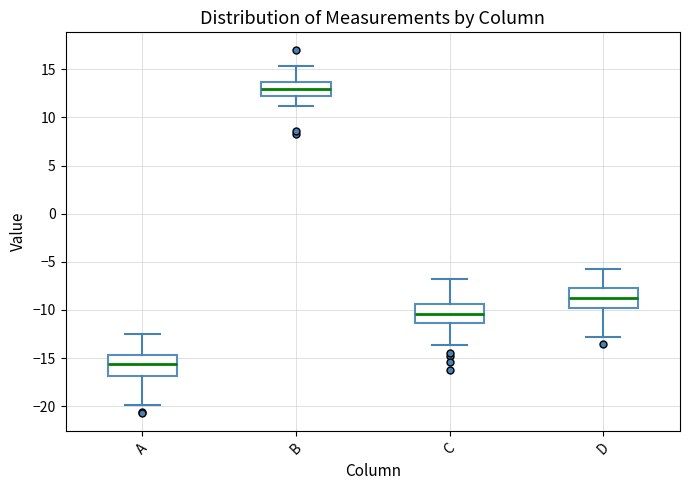

Where does the lower whisker of the box for B end on the y-axis? The values are not printed on the chart, so give them approximately, as read against the axis.

11.0